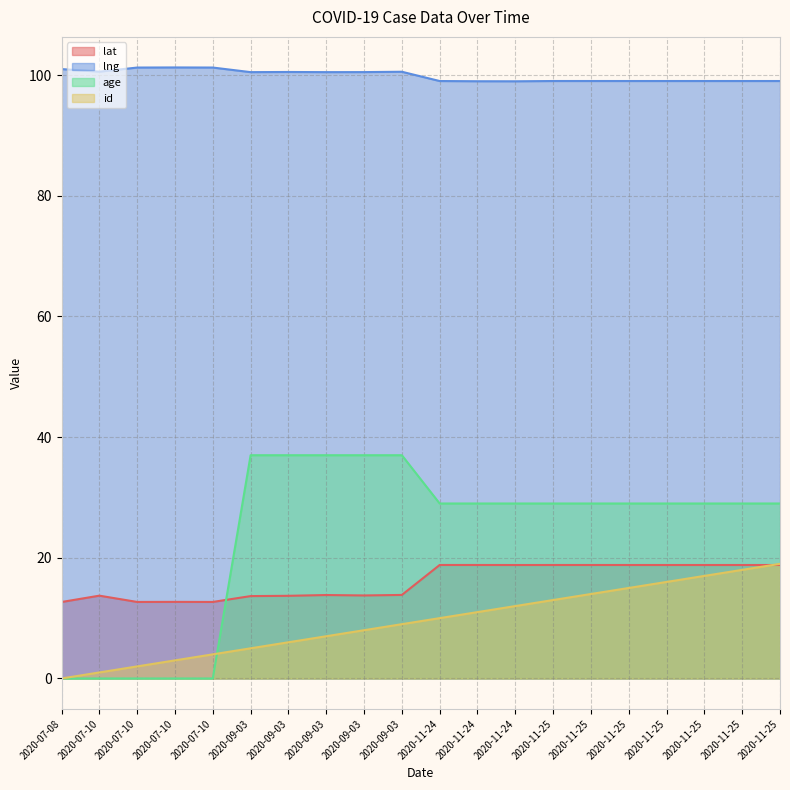

What are all the series names shown in the legend?

lat, lng, age, id